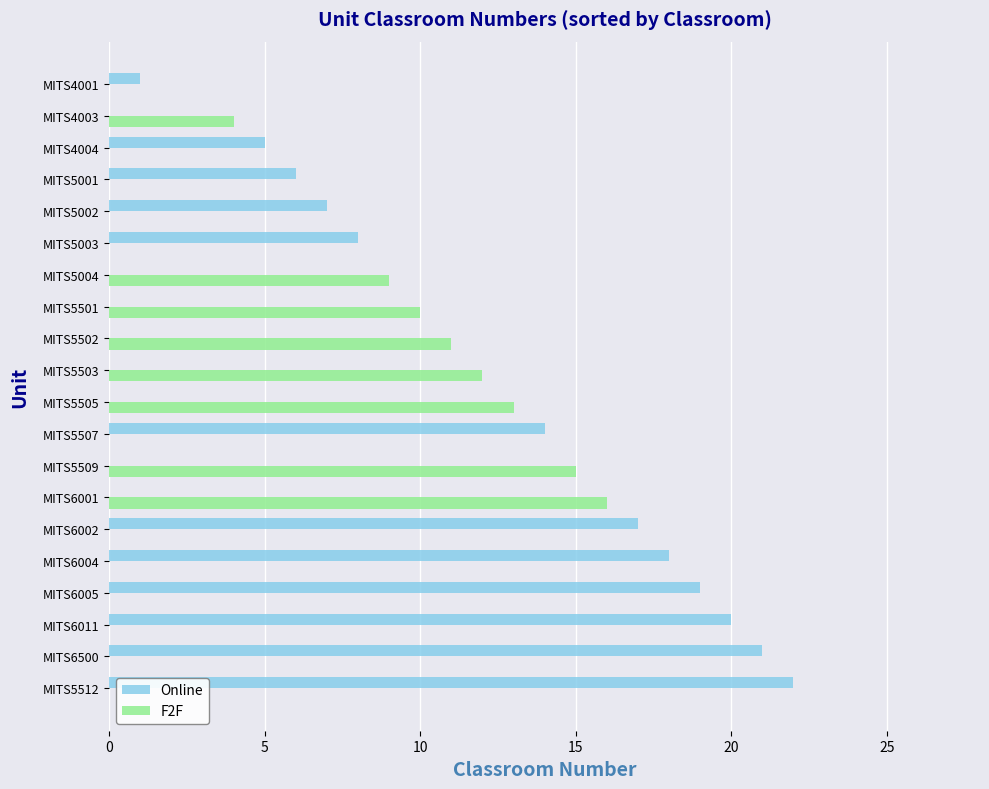

Which series has the widest spread of values?

Online